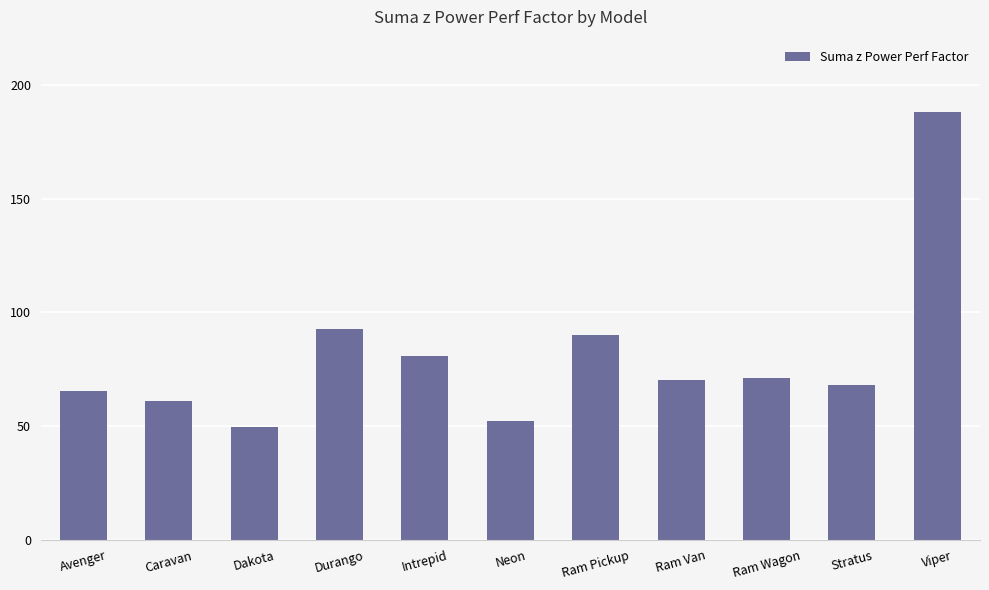

Reading right to left, list all the values displayed in this chart.

Viper=188.1	Stratus=67.9	Ram Wagon=71.1	Ram Van=70.1	Ram Pickup=90.2	Neon=52.1	Intrepid=80.8	Durango=92.9	Dakota=49.6	Caravan=61.2	Avenger=65.7